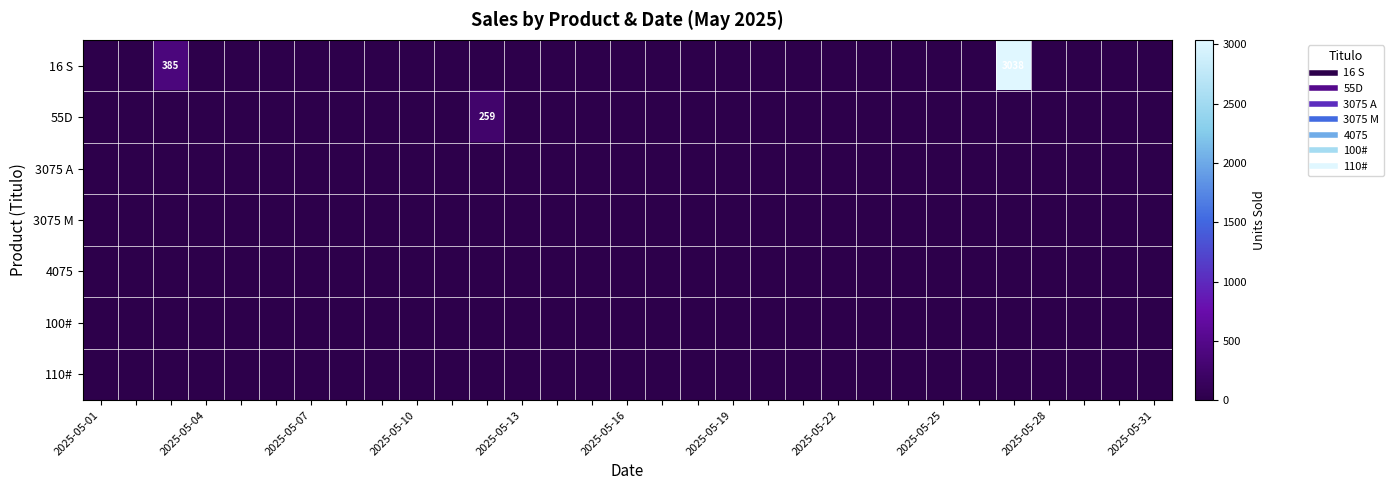

At which category is the sum across all series the highest?

26